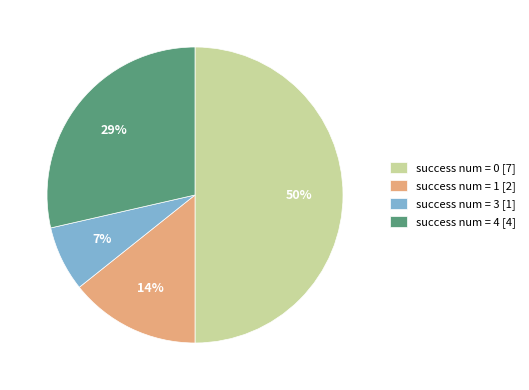

Do success num = 4 [4] and success num = 1 [2] together represent more than half of the pie?

No